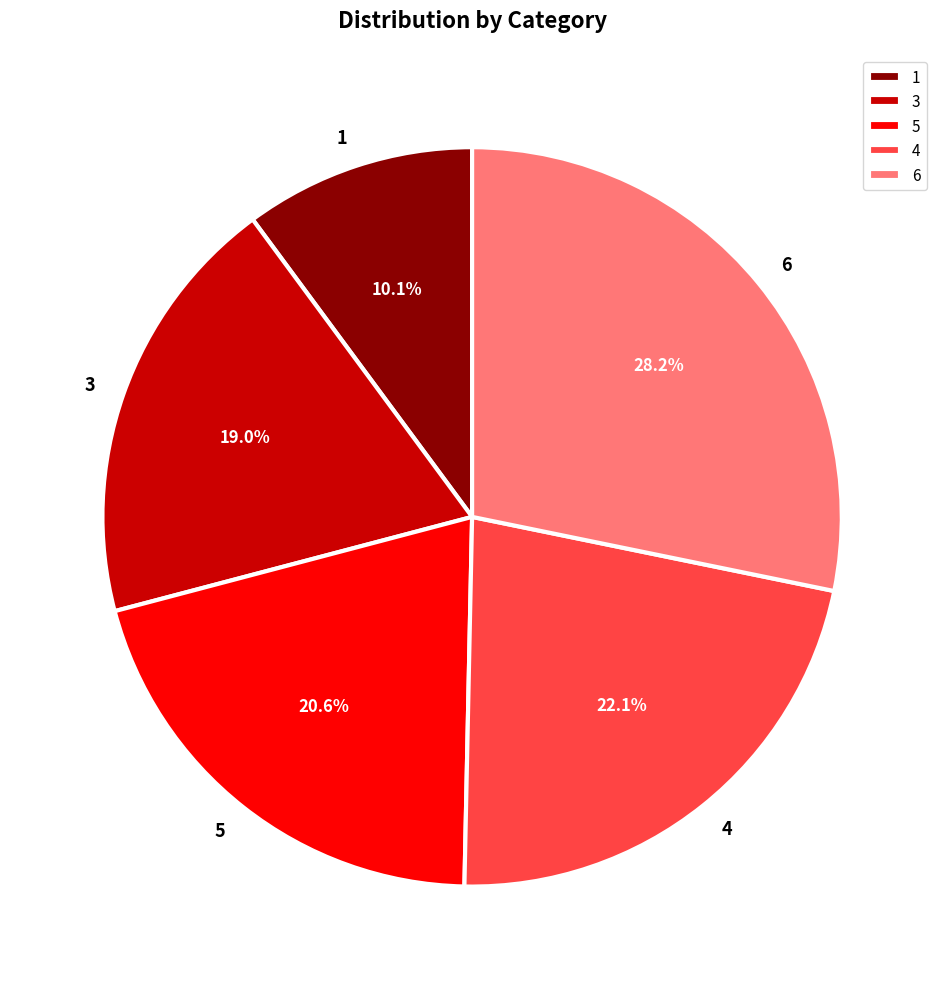

Which slice is the smallest?

1